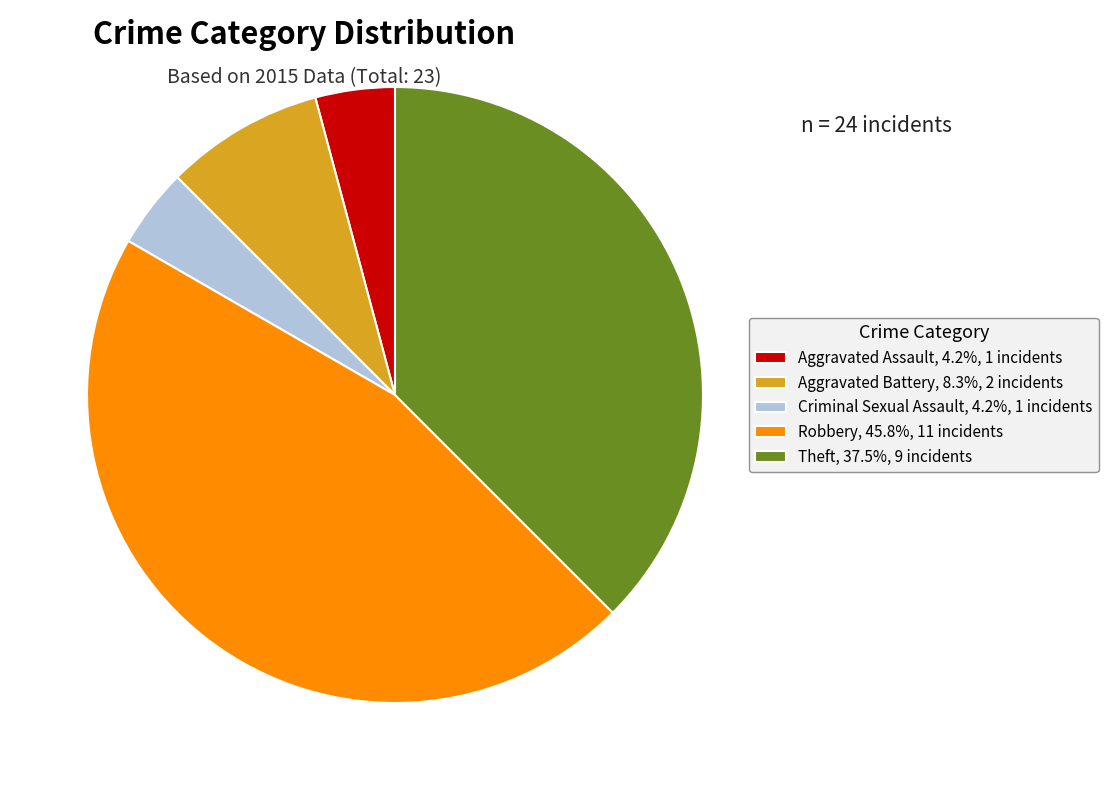

How many slices are in this pie chart?

5